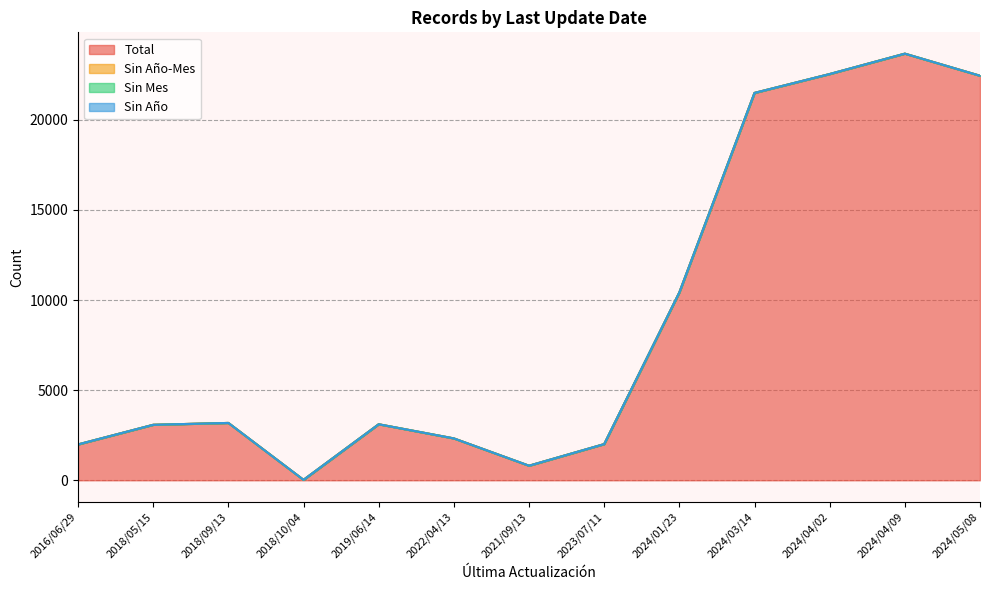

How many data points in Total are less than 3107?

6